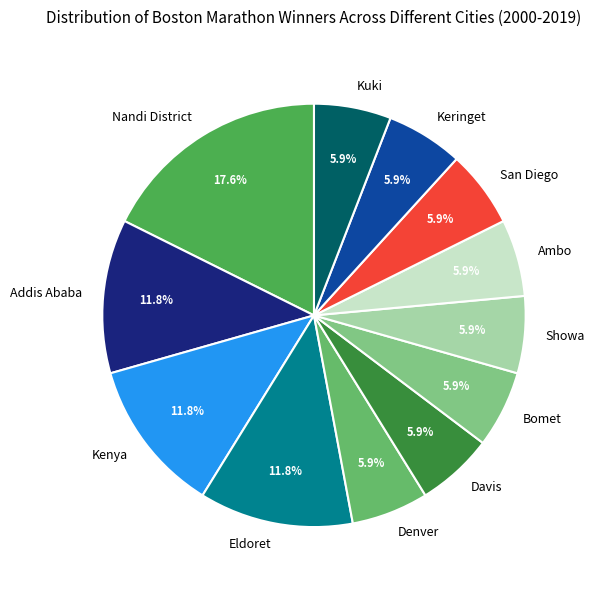

Count the number of slices in the pie.

12